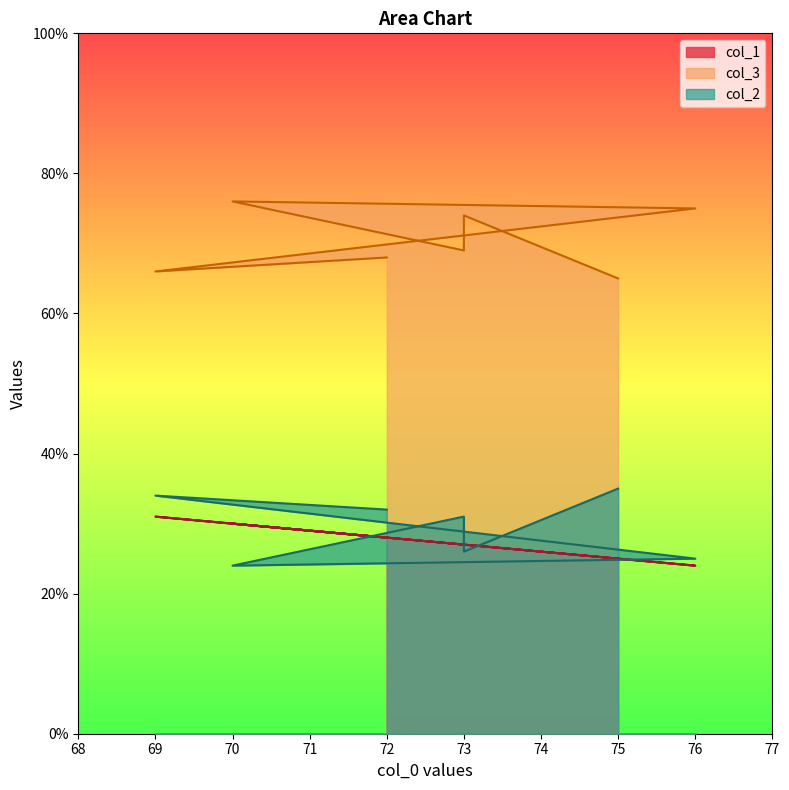

How many distinct data groups are displayed?

3